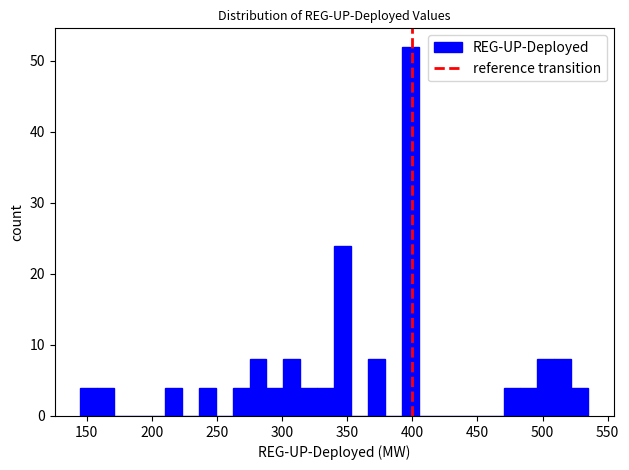

Around what value on the x-axis is the tallest bar? Give the approximate position of its centre, as read against the axis.

400